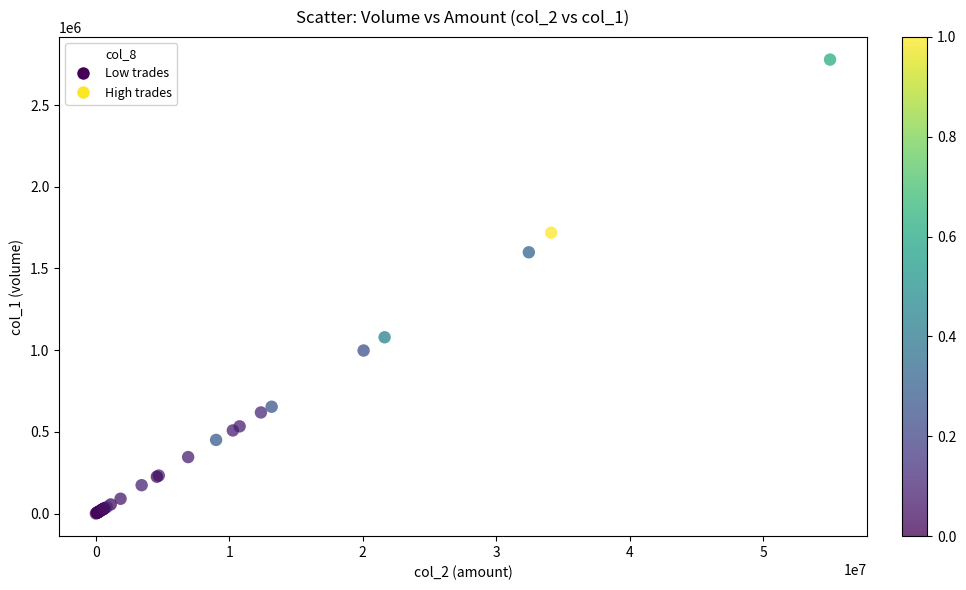

What Y value in the scatter plot is closest to 1389500?

1599000